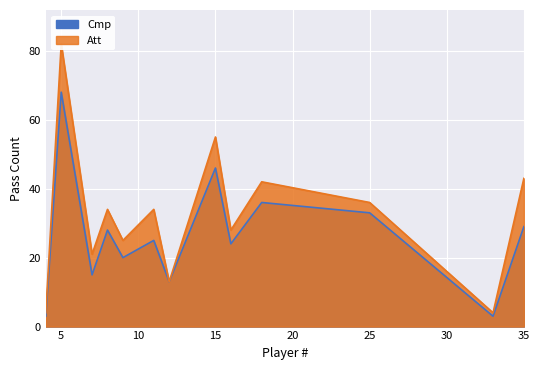

Which series has the largest total across all categories?

Att